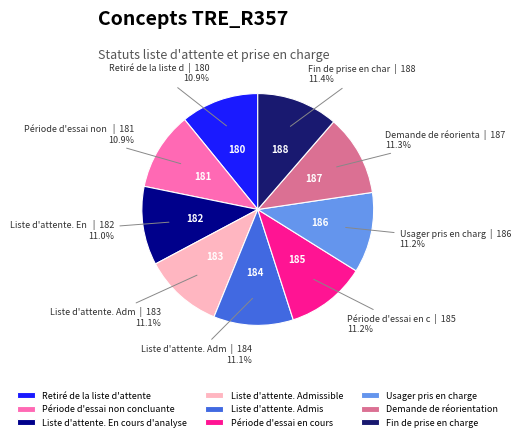

What is the ratio of the value at Période d'essai non concluante to the value at Usager pris en charge?

1.0